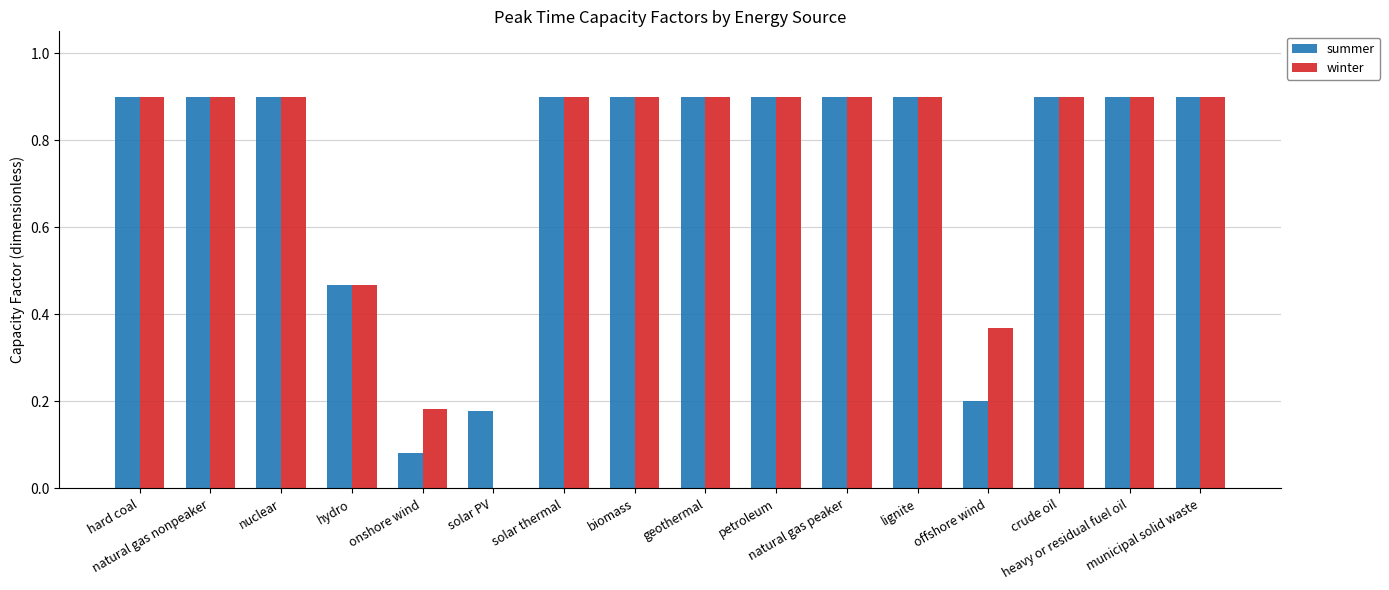

The value of summer at solar thermal is 0.3. True or false?

False